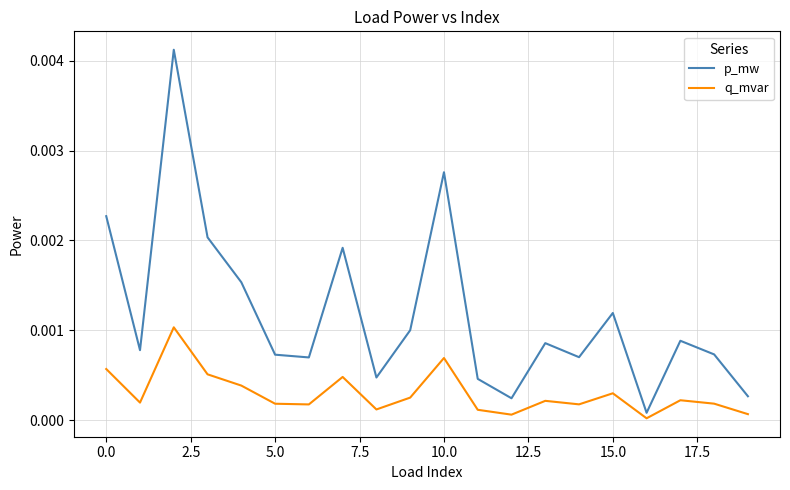

Which series has the widest spread of values?

p_mw